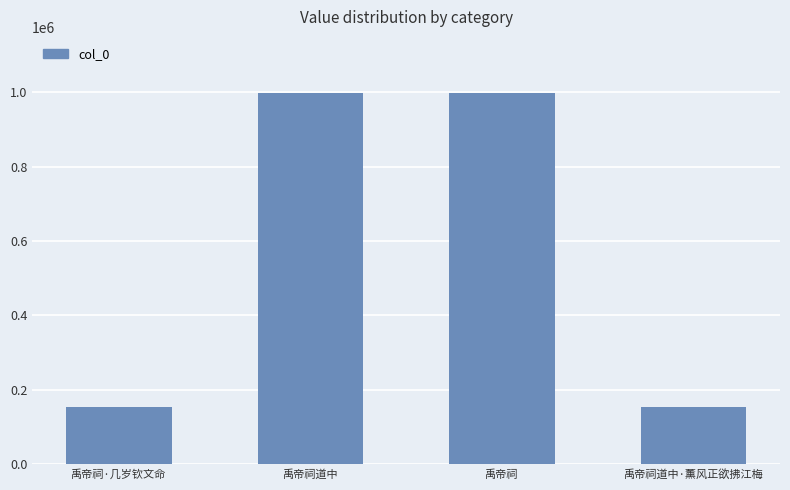

What is the ratio of the value at 禹帝祠道中·薰风正欲拂江梅 to the value at 禹帝祠·几岁钦文命?

1.0